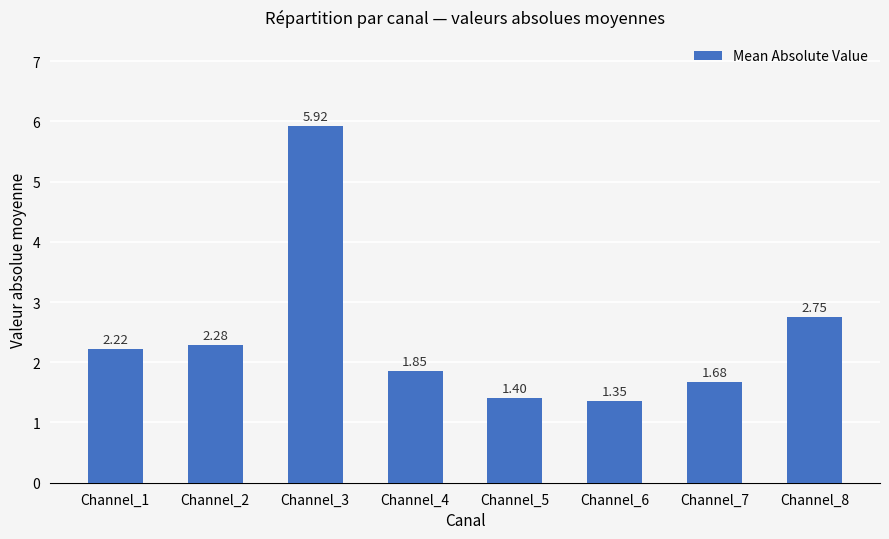

What is the maximum value shown in the chart?

5.9